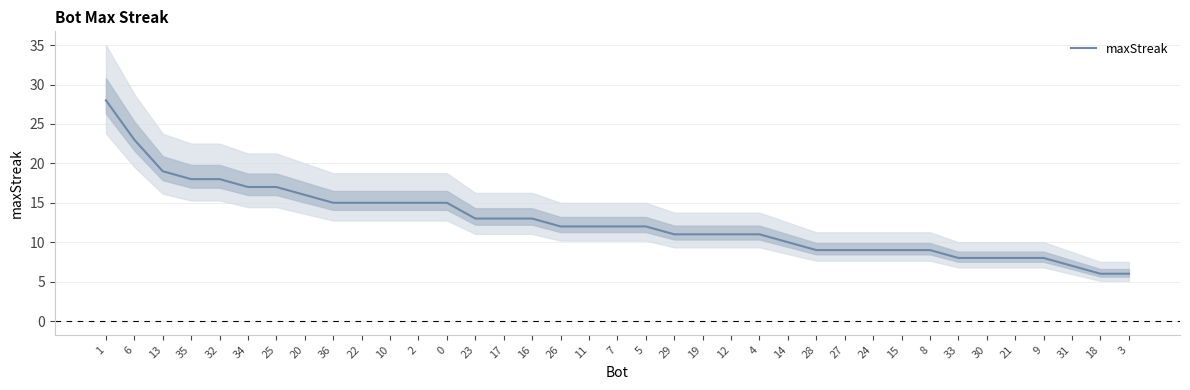

Which label corresponds to the largest value in the chart?

1